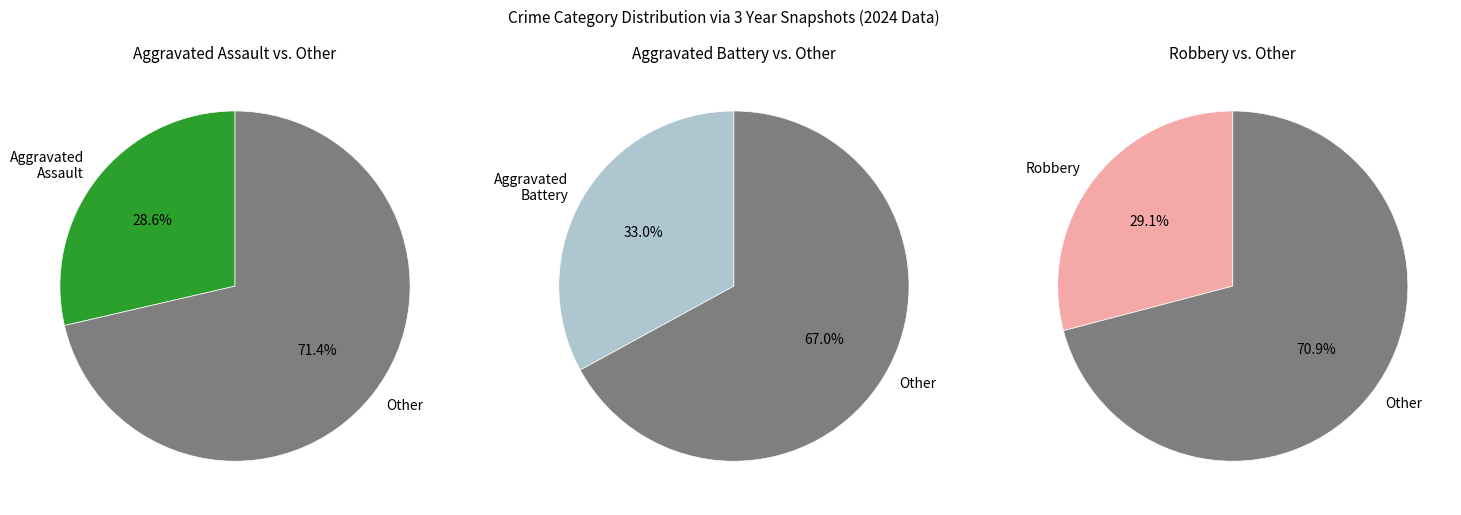

Is the sum of Aggravated Battery and Aggravated Assault greater than half?

Yes